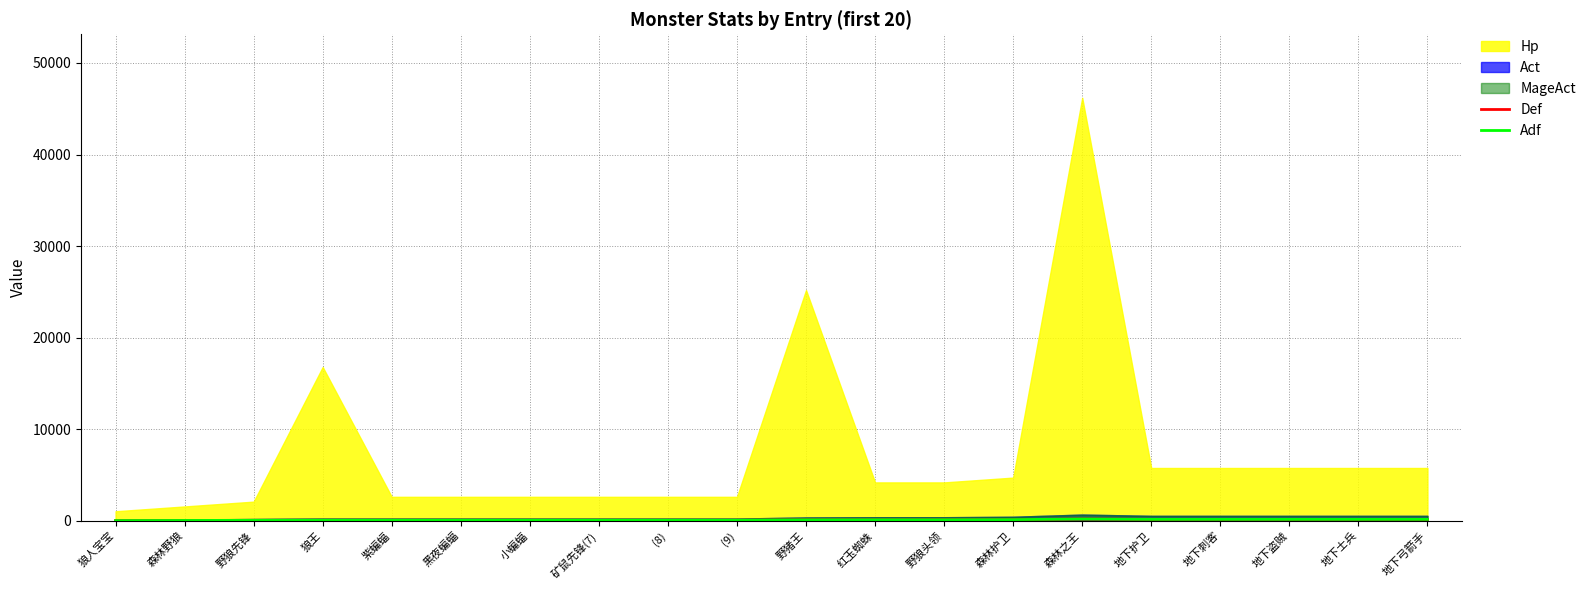

Where does the Adf series first go above 113?

红玉蜘蛛